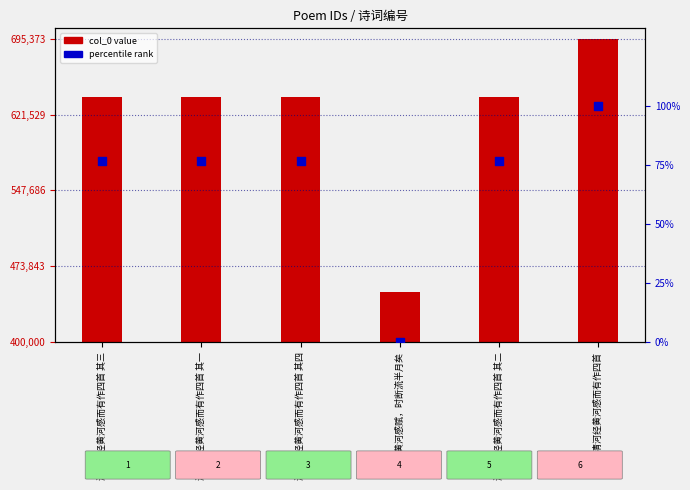

Which series contains the lowest Y value?

percentile rank within series